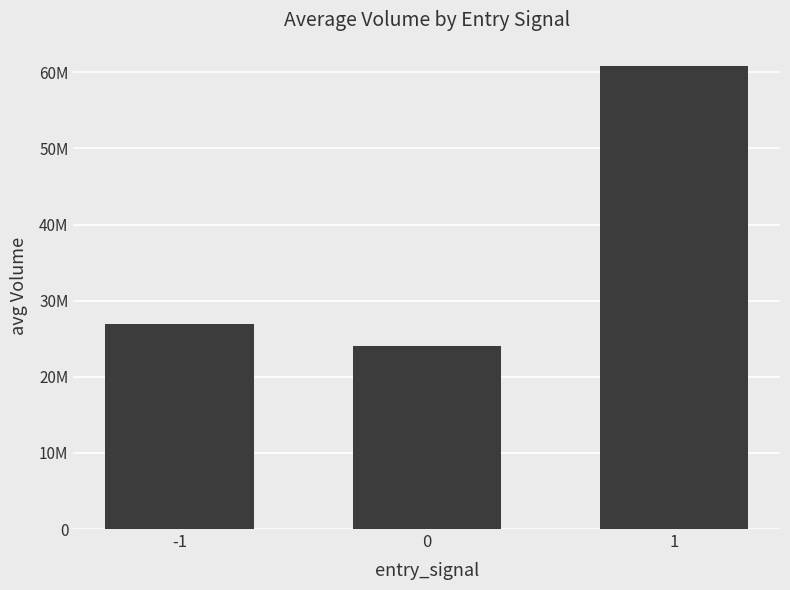

What is the greatest value displayed?

60855612.0